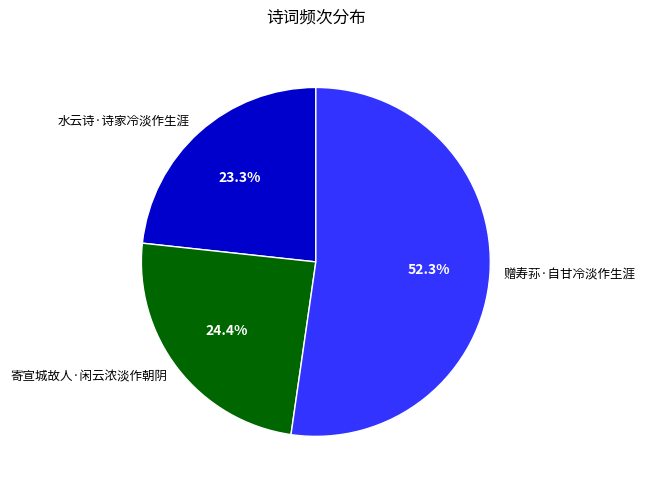

How many slices are in this pie chart?

3